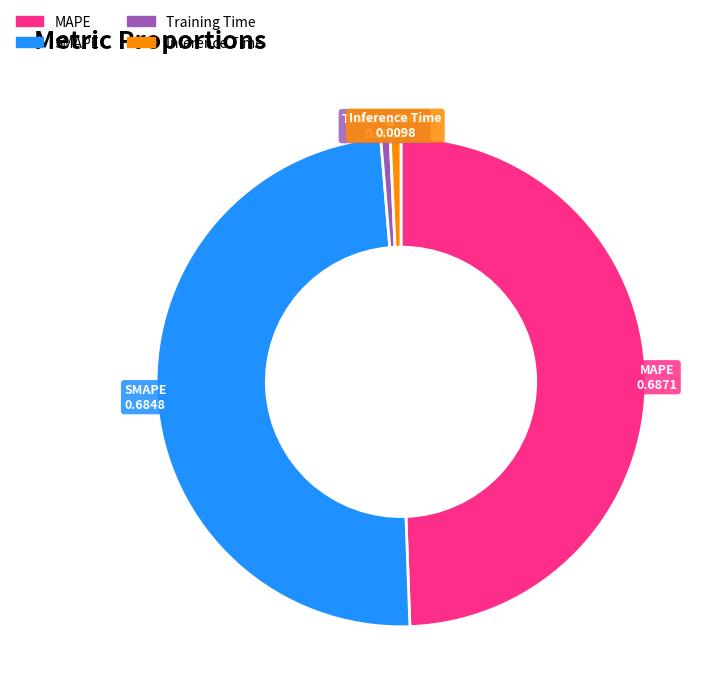

The MAPE slice represents 59% of the pie. True or false?

False